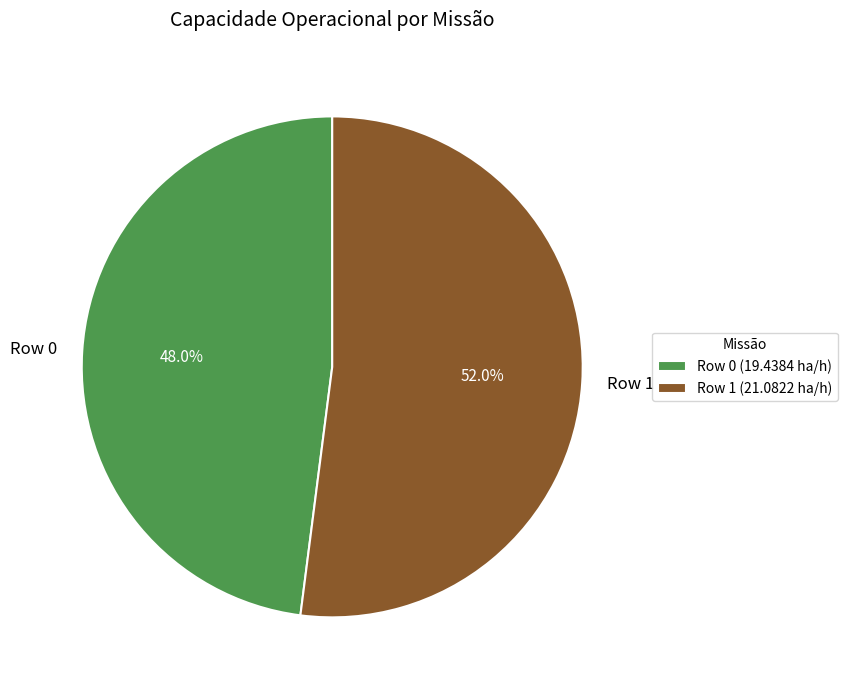

To the nearest percent, what portion does Row 1 represent?

52%